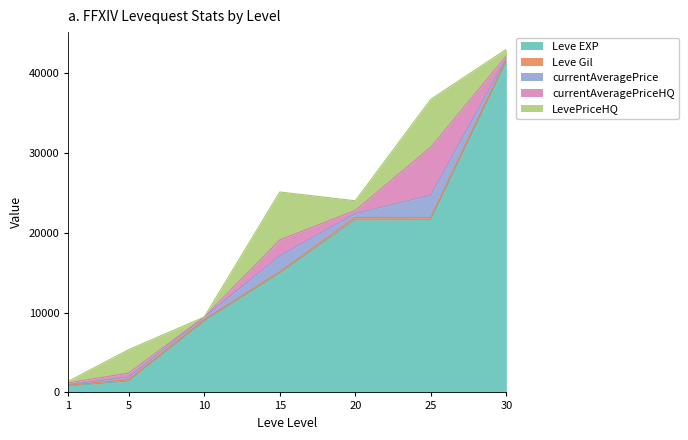

List the labels in order of currentAveragePriceHQ value, smallest first.

10, 1, 30, 20, 5, 15, 25